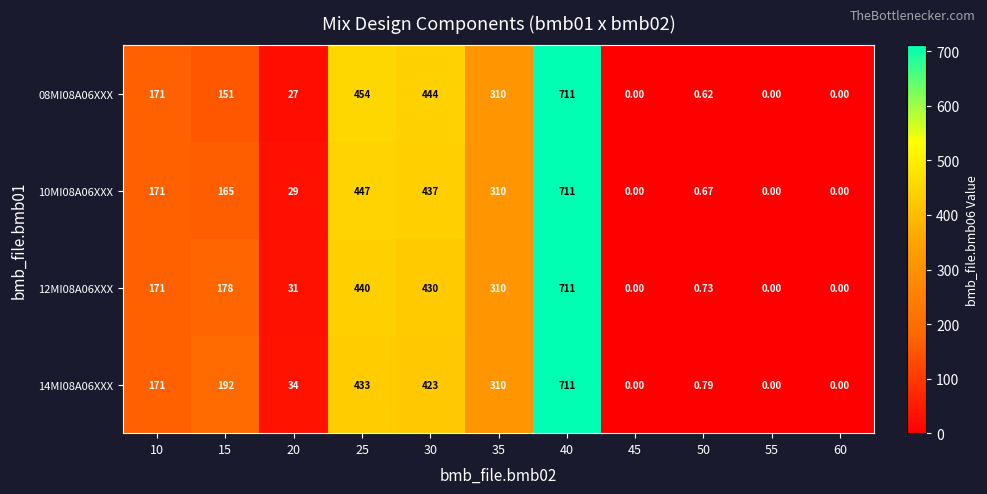

Is the value of 12MI08A06XXX at 20 greater than the value of 10MI08A06XXX at 30?

No